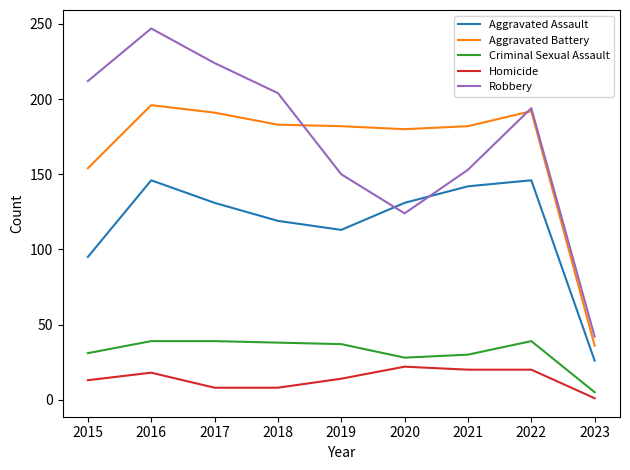

True or false: Aggravated Battery has a value of 279 at 2020.

False